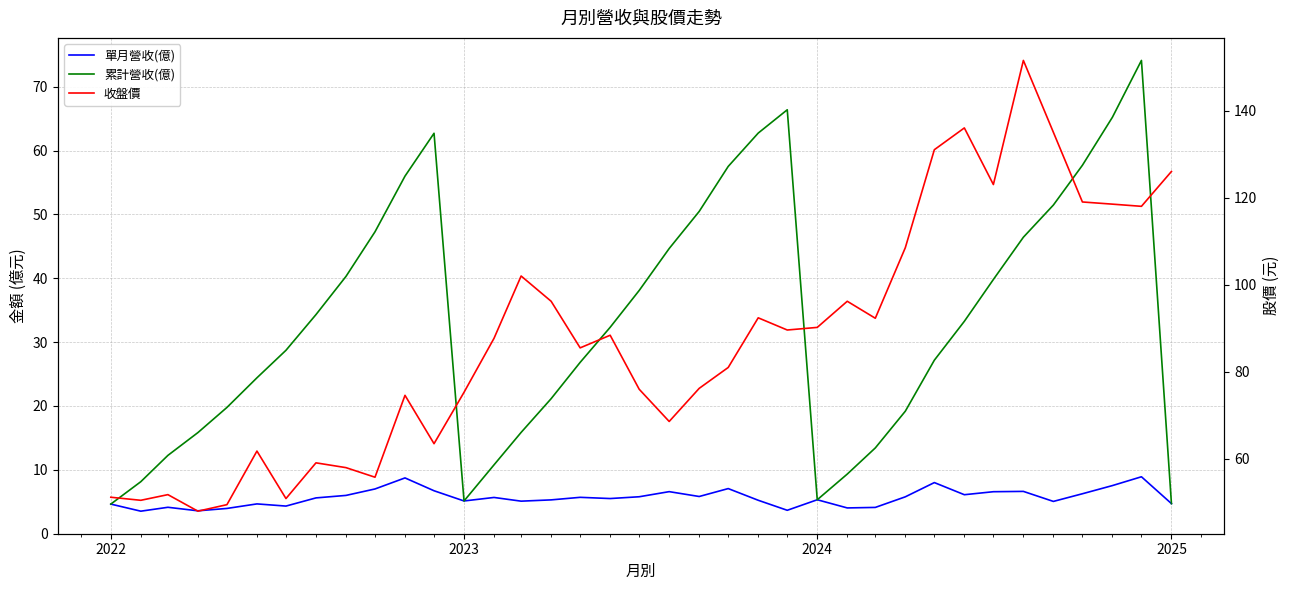

True or false: 收盤價 has more than 1 points higher than both neighbors.

True